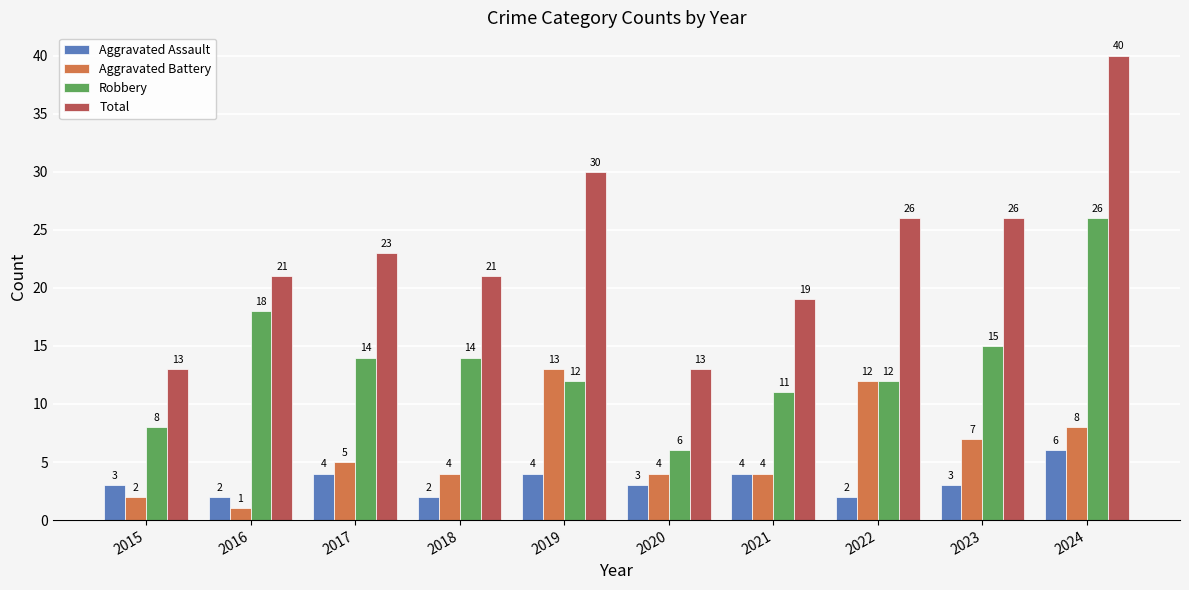

How many bars are there in each group?

4